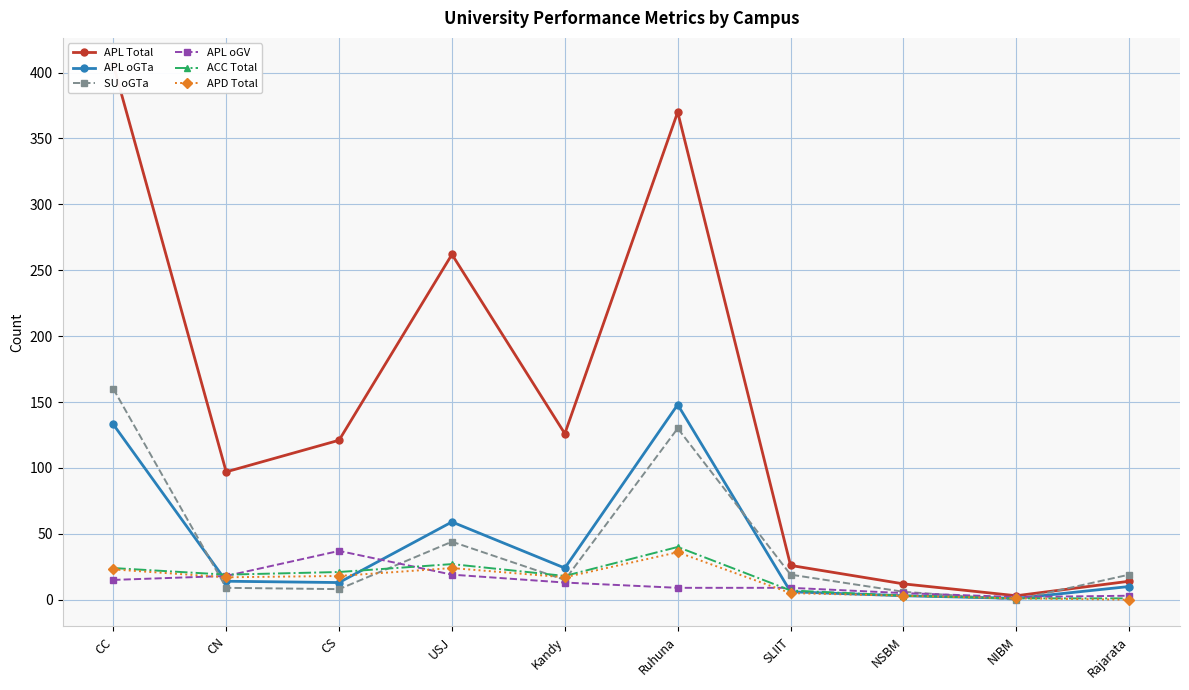

What is the label of the 5th point from the left?

Kandy